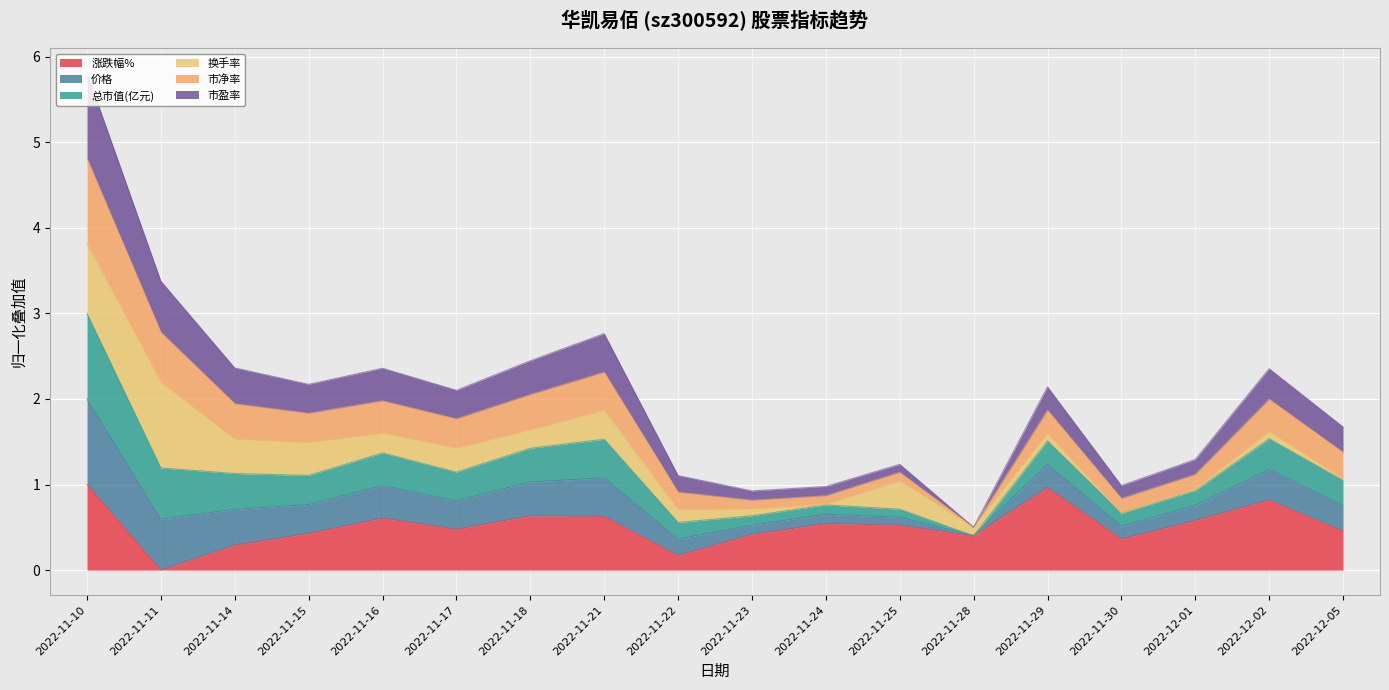

What are all the series names shown in the legend?

涨跌幅%, 价格, 总市值(亿元), 换手率, 市净率, 市盈率